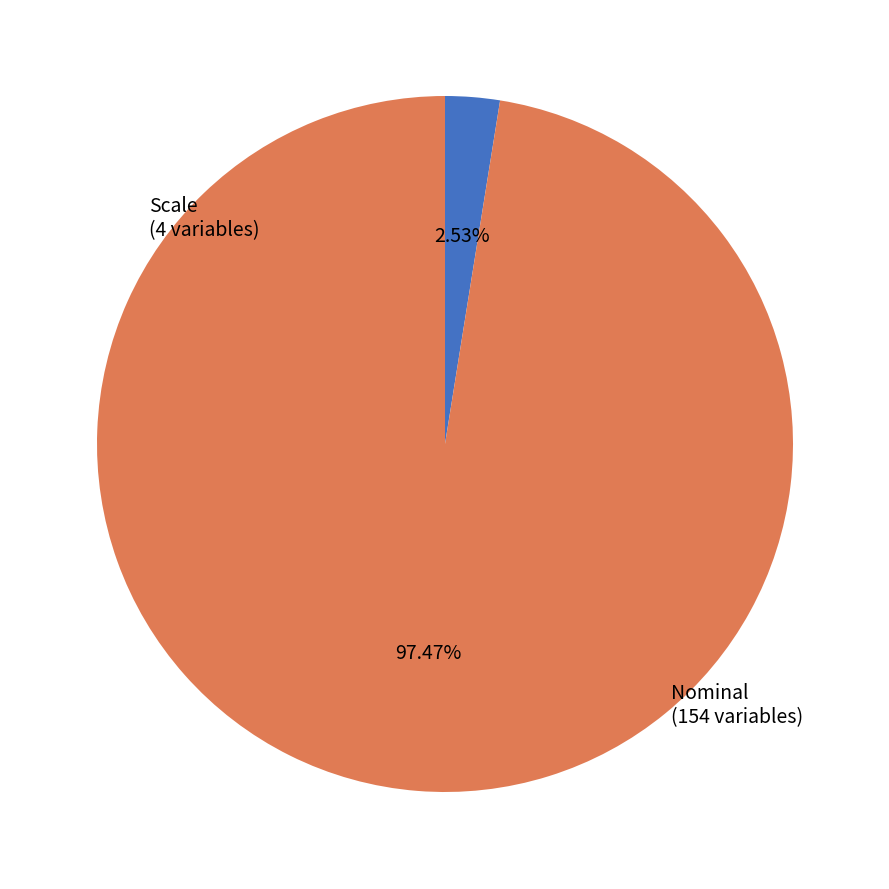

Does any single category account for the majority?

Yes